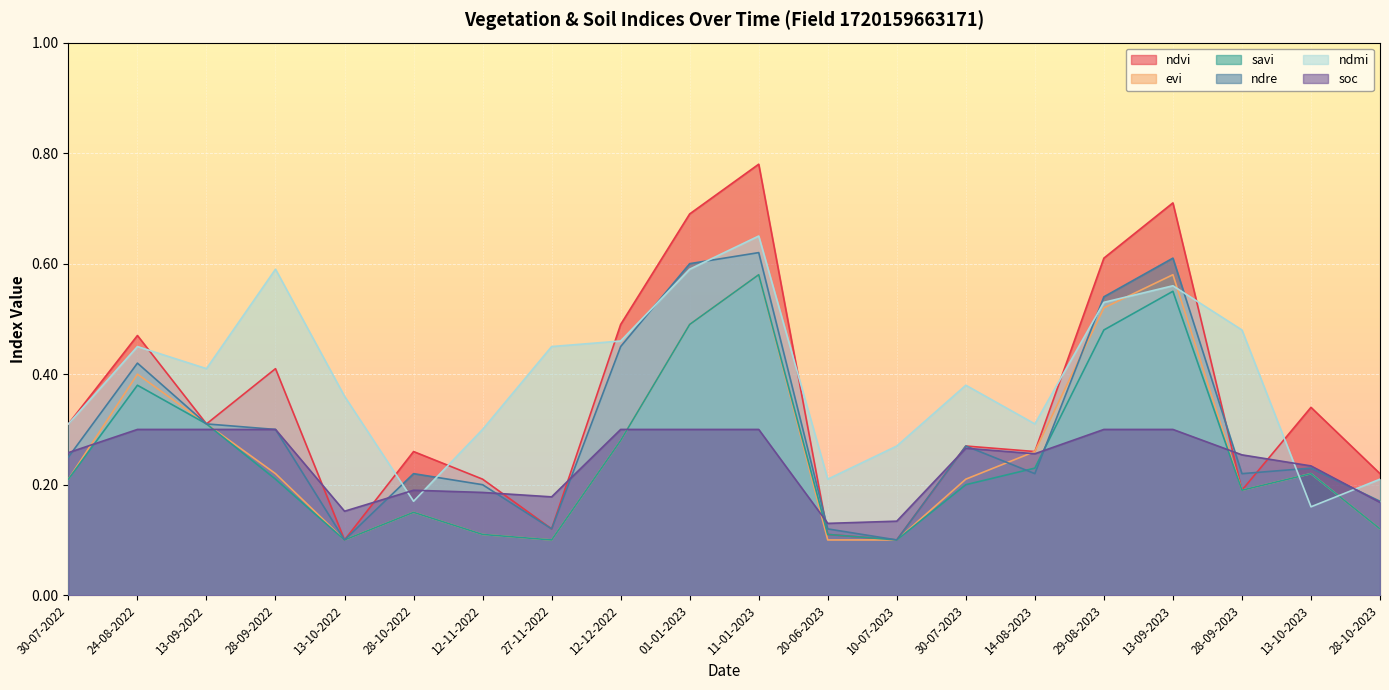

At which category does savi reach its first local valley?

13-10-2022